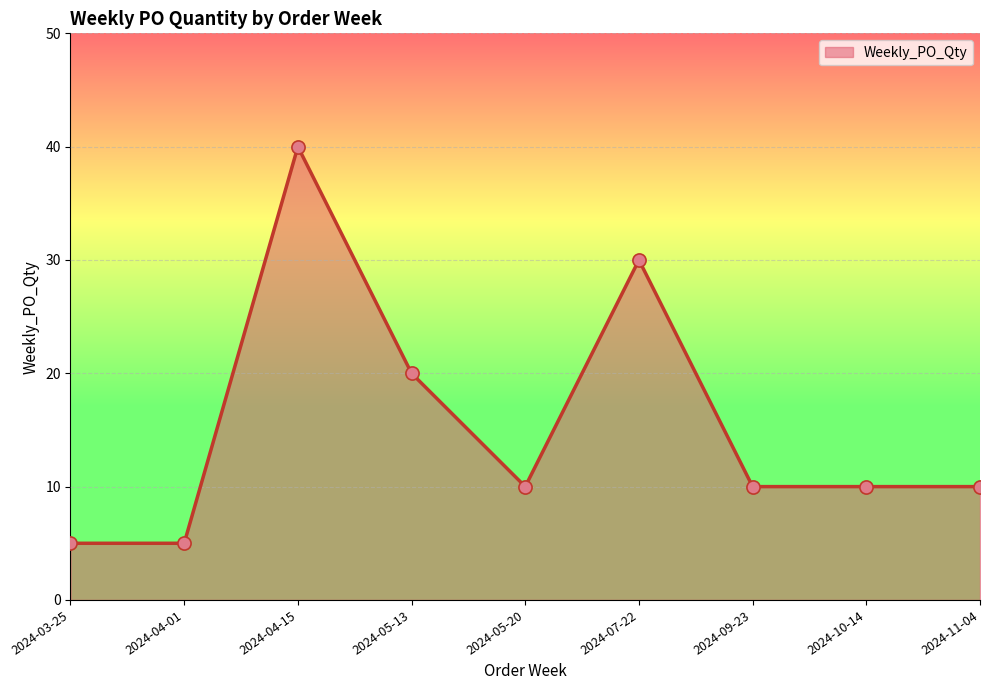

Between 2024-10-14 and 2024-04-01, which is larger?

2024-10-14